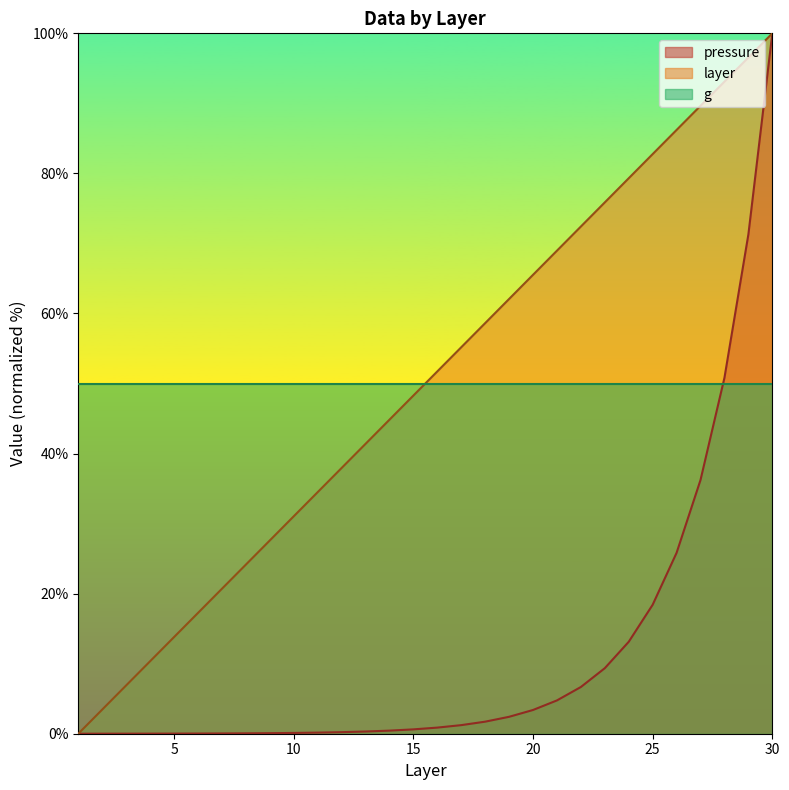

The pressure series shows 0.3 at 11. True or false?

False